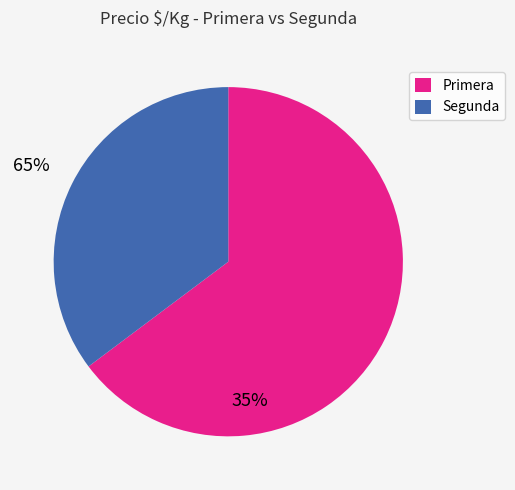

Rank the categories by value from lowest to highest.

Segunda, Primera